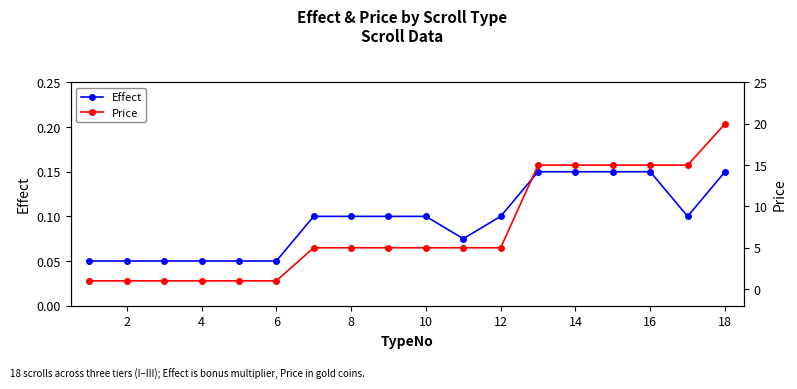

How many distinct data groups are displayed?

2